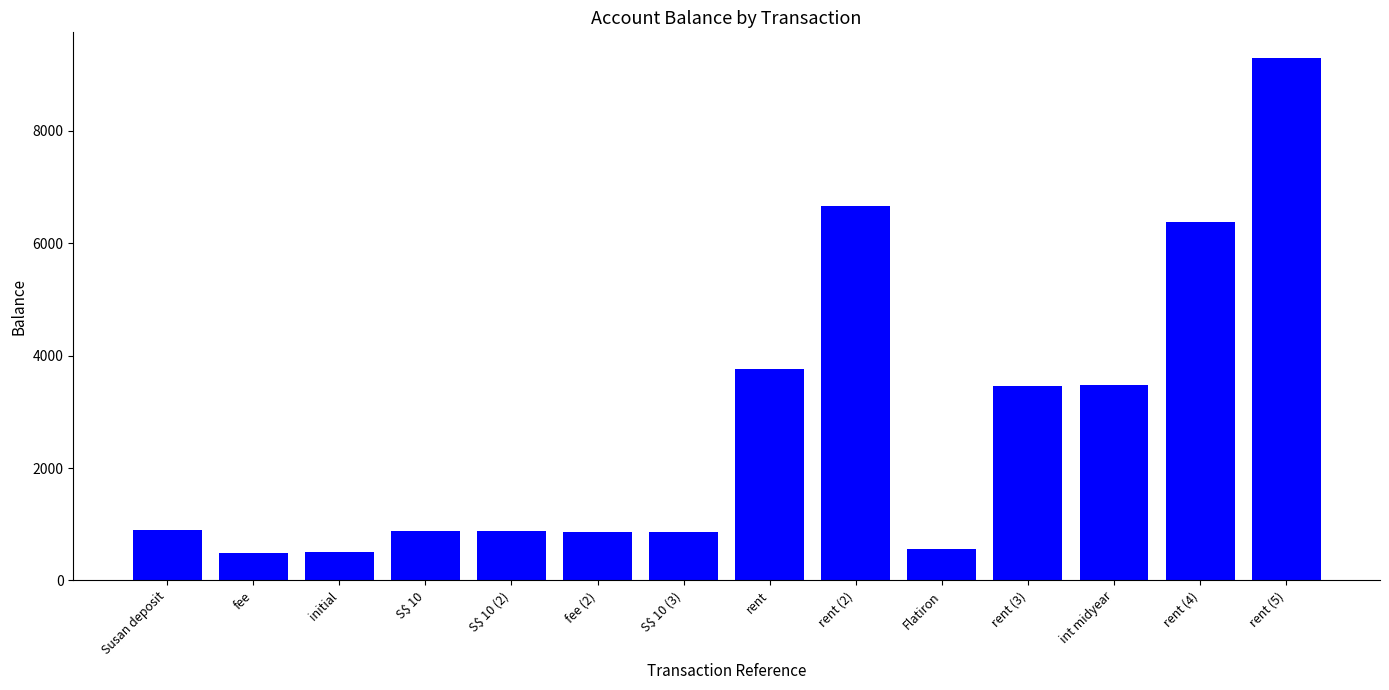

True or false: the data shows 3481.5 at int midyear.

True